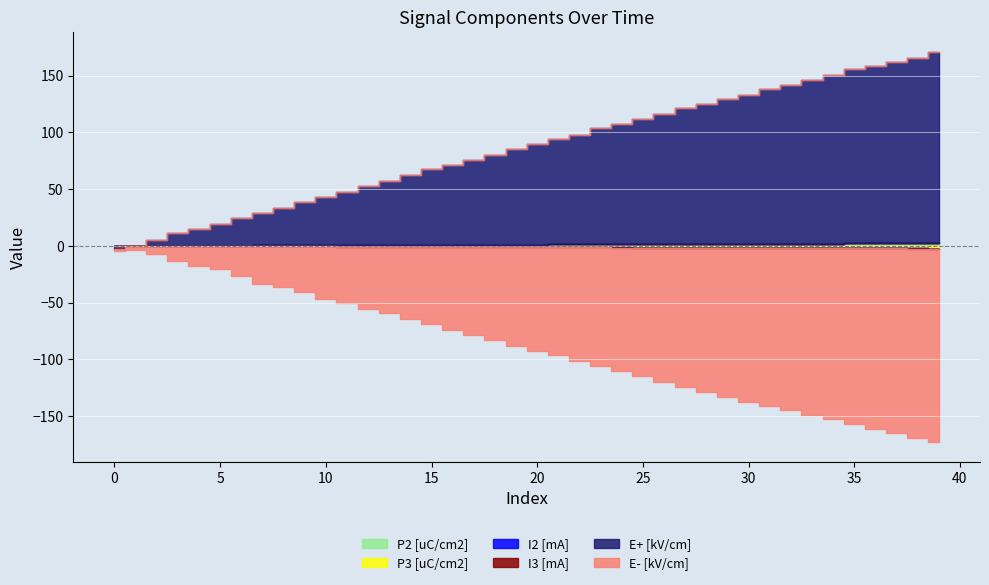

What is the spread (max minus min) of values at 2?

12.3